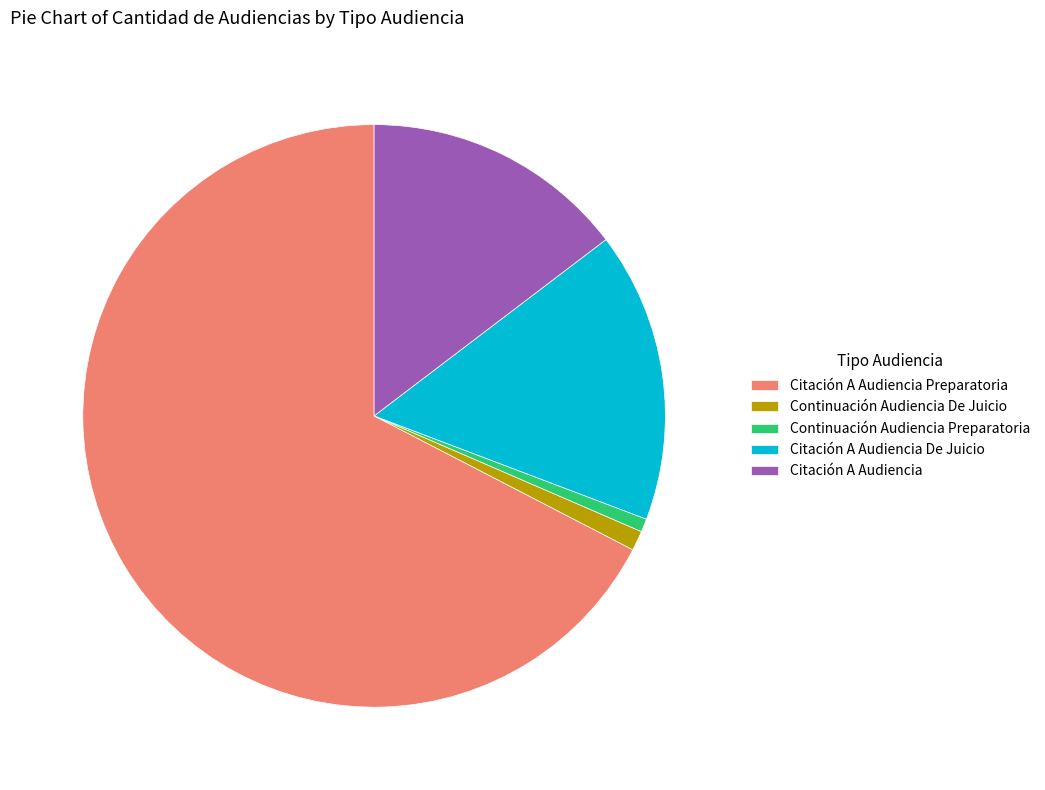

Combined, do Continuación Audiencia De Juicio and Continuación Audiencia Preparatoria account for over 50%?

No